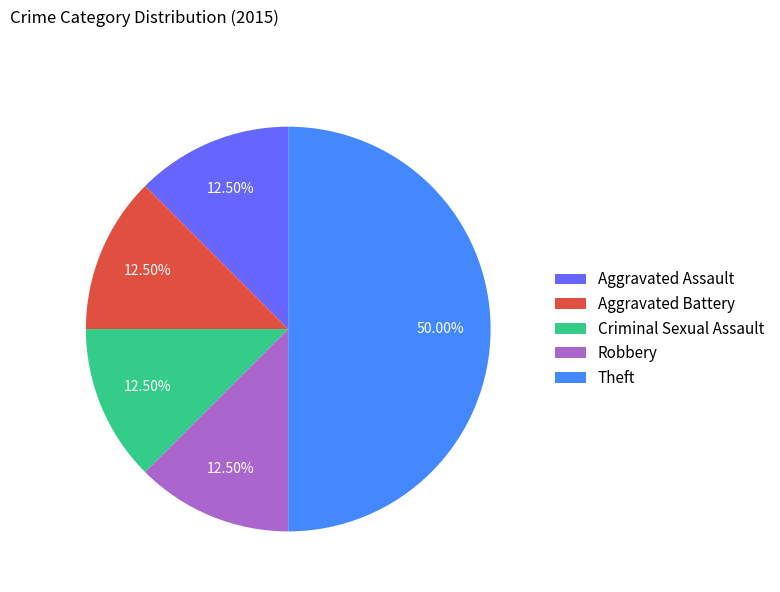

Combined, do Aggravated Assault and Aggravated Battery account for over 50%?

No